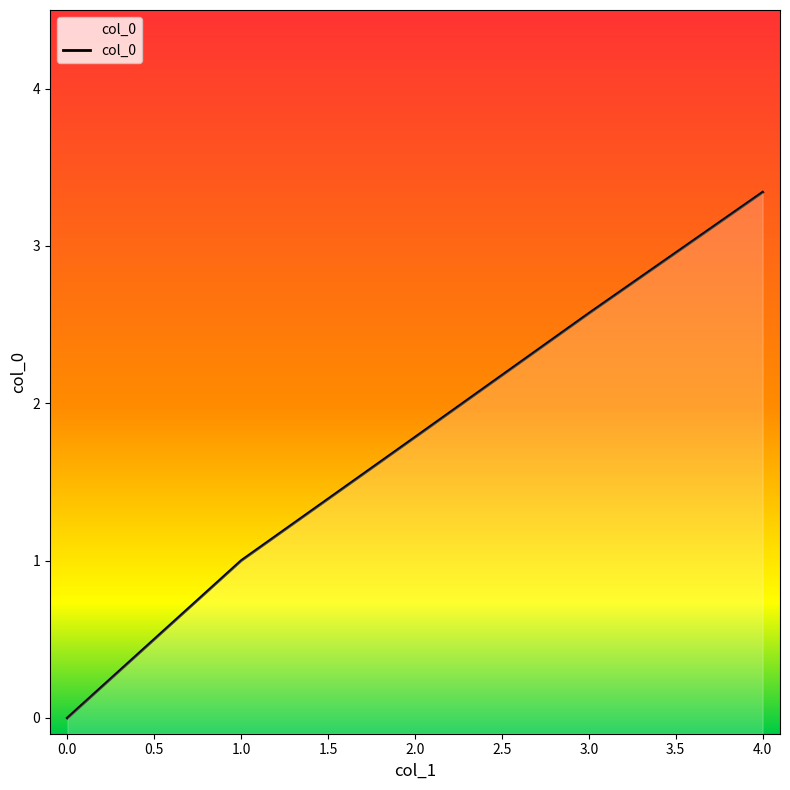

What is the difference between the maximum and minimum values?

3.3